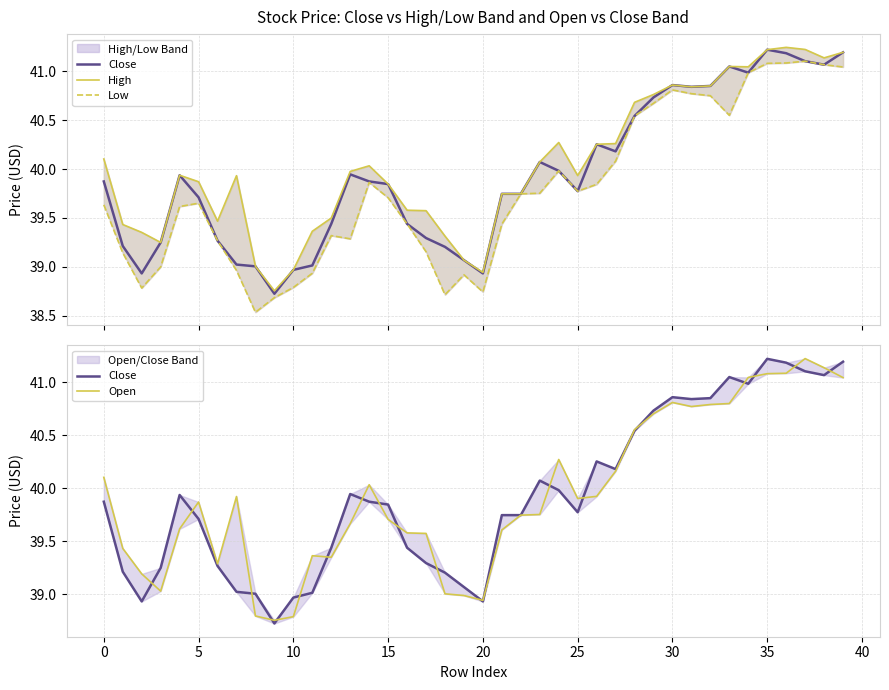

At 11, list the series in order from smallest to largest.

Low, Close, High, Open